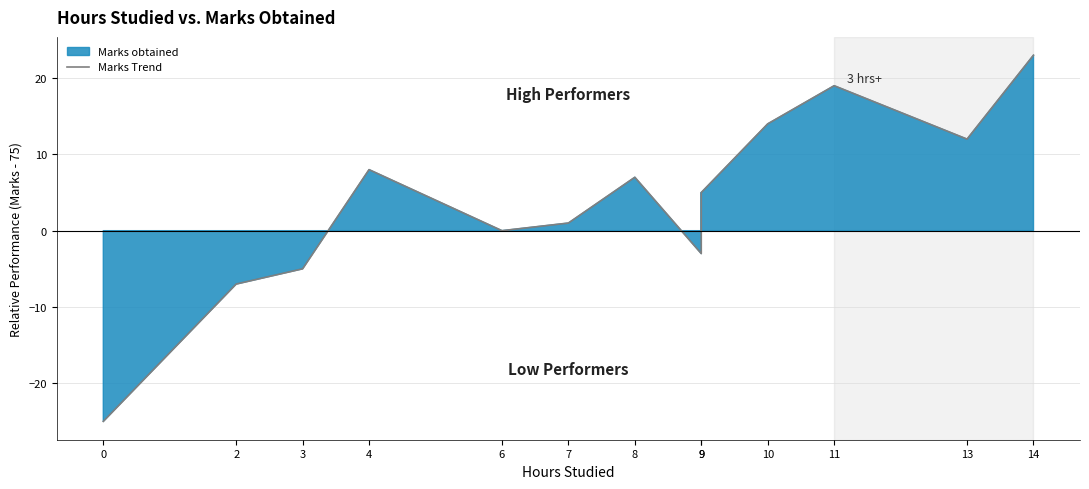

Reading left to right, list all the values displayed in this chart.

0=-25	2=-7	3=-5	4=8	6=0	7=1	8=7	9=-3	9=5	10=14	11=19	13=12	14=23